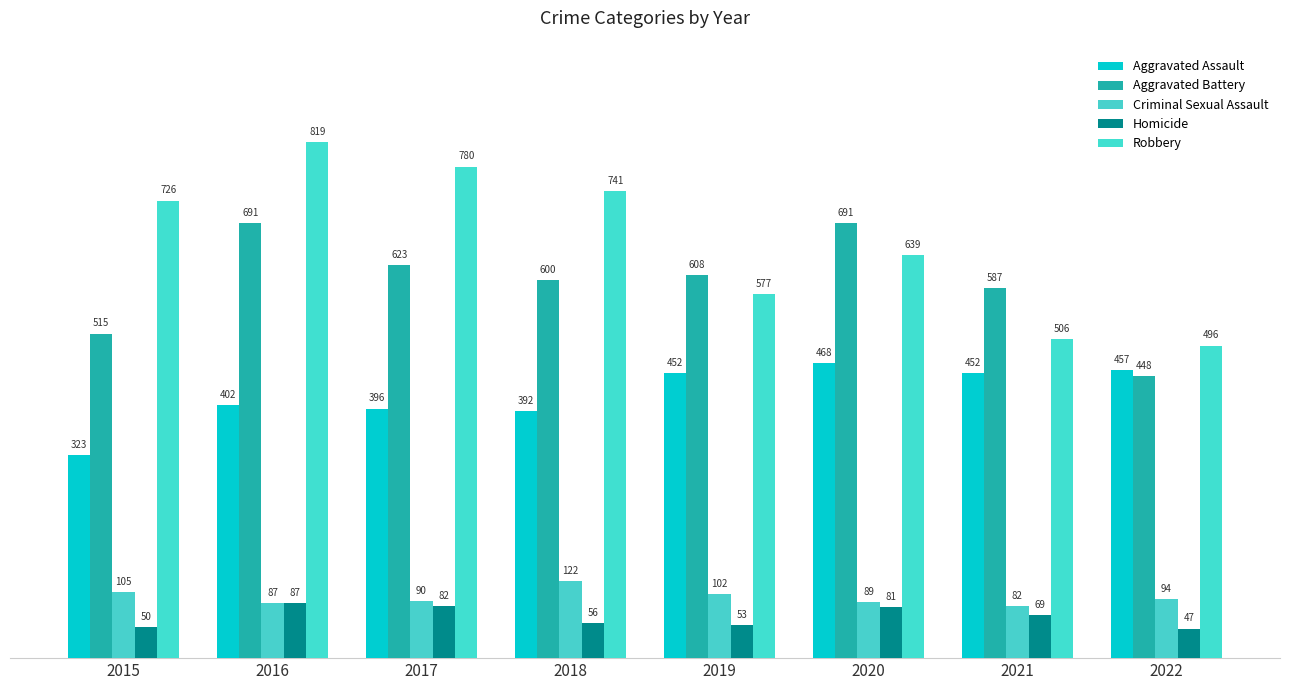

What is the difference between the maximum and second lowest values in the Robbery series?

313